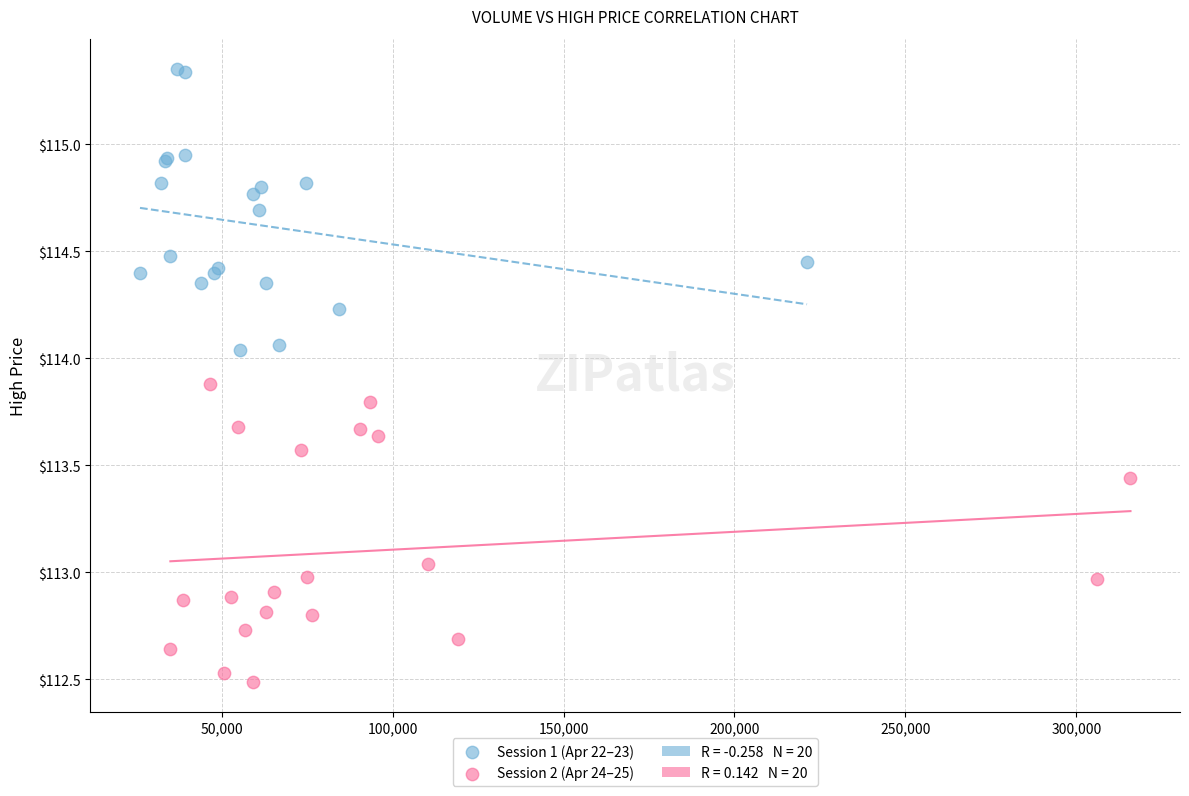

Which series contains the highest Y value?

Session 1 (Apr 22–23)